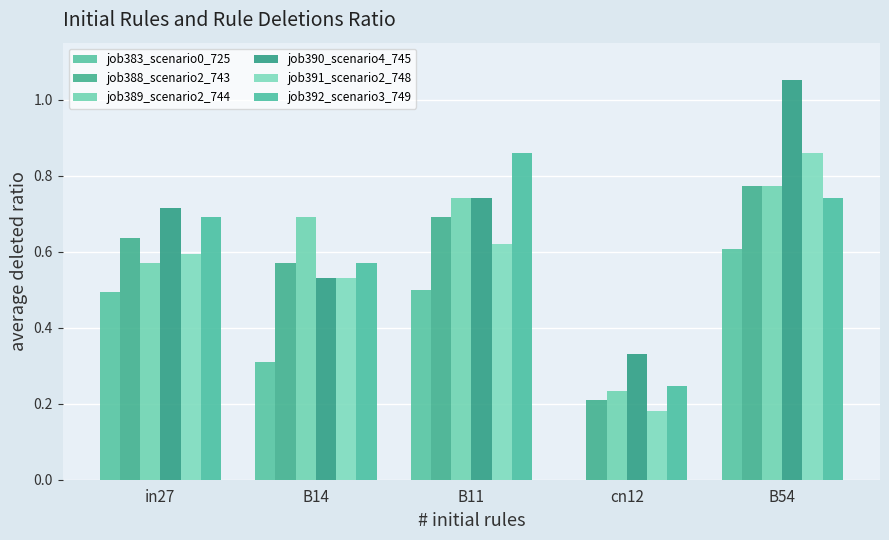

Which series has the largest total across all categories?

job390_scenario4_745